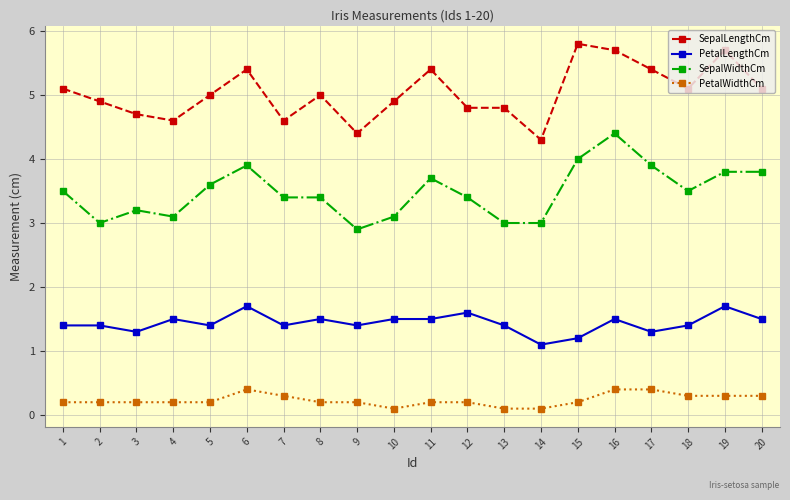

Where is the first local minimum for SepalLengthCm?

4